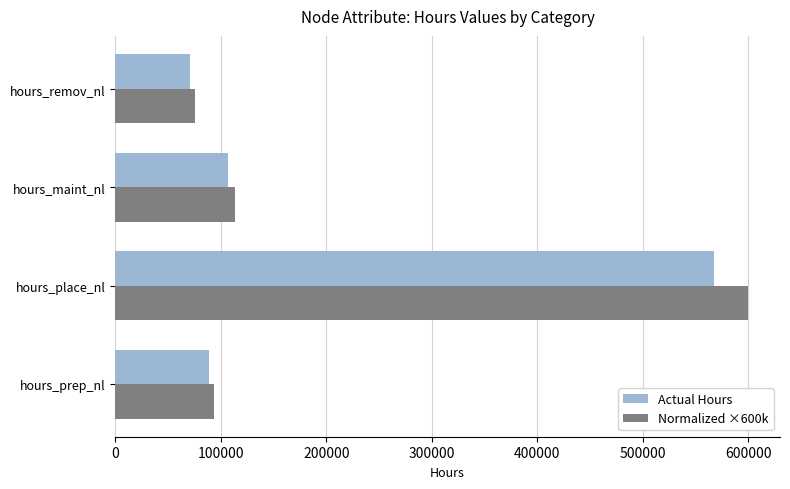

The Actual Hours series shows 22800.8 at hours_prep_nl. True or false?

False